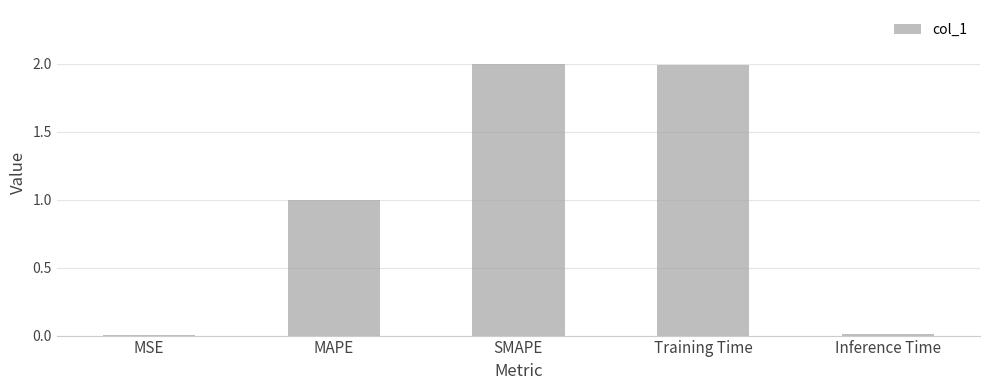

What is the change in value from MAPE to SMAPE?

+1.0